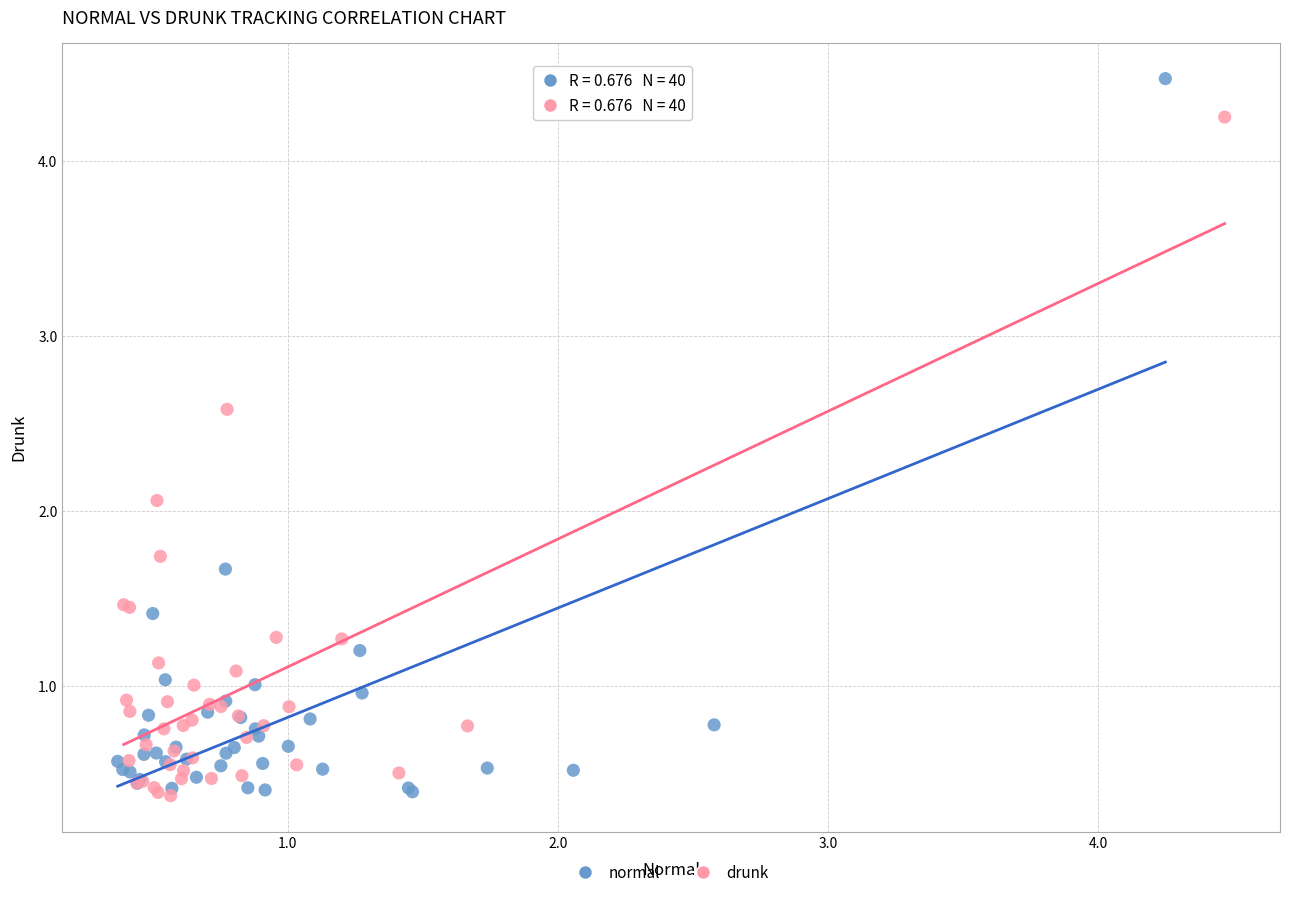

What are all the series names shown in the legend?

normal, drunk